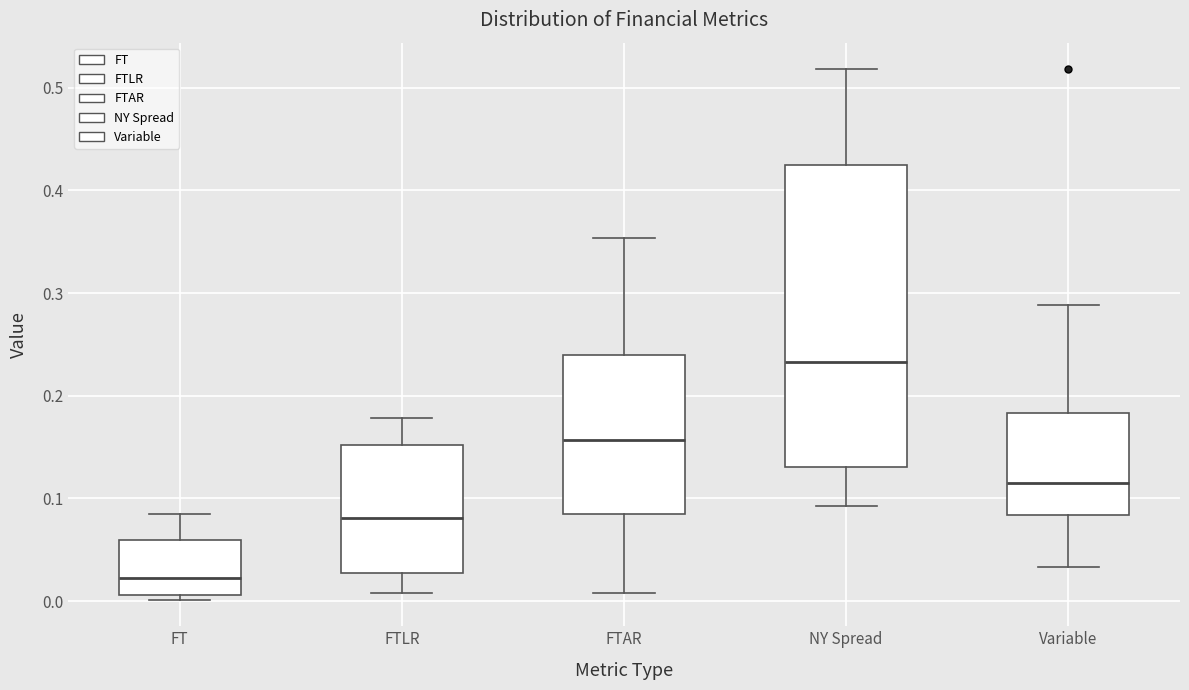

Reading left to right, transcribe this box plot: for each box, give where its median line is, the range the box spans, and where its two whiskers end, as read against the y-axis. The values are not printed on the chart, so give them approximately, as read against the axis.

FT: median 0.02, box 0.01 to 0.06, whiskers 0.00 to 0.08
FTLR: median 0.08, box 0.03 to 0.15, whiskers 0.01 to 0.18
FTAR: median 0.16, box 0.08 to 0.24, whiskers 0.01 to 0.35
NY Spread: median 0.23, box 0.13 to 0.43, whiskers 0.09 to 0.52
Variable: median 0.12, box 0.08 to 0.18, whiskers 0.03 to 0.29